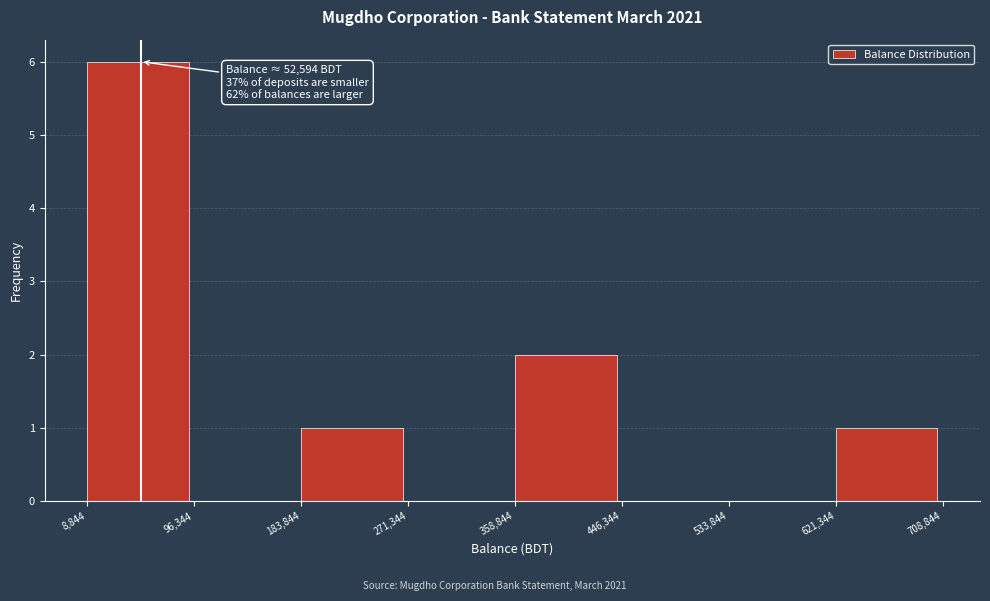

Which range on the x-axis has the tallest bar?

8,844 to 96,344